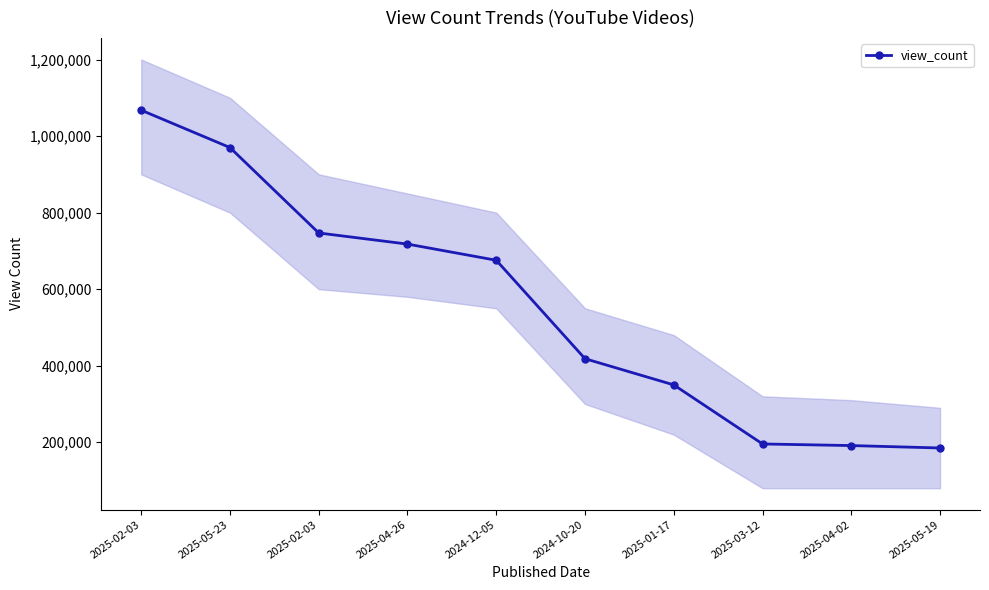

Reading right to left, list all the values displayed in this chart.

185034	191353	195577	349870	418306	675532	717770	746811	969989	1067603